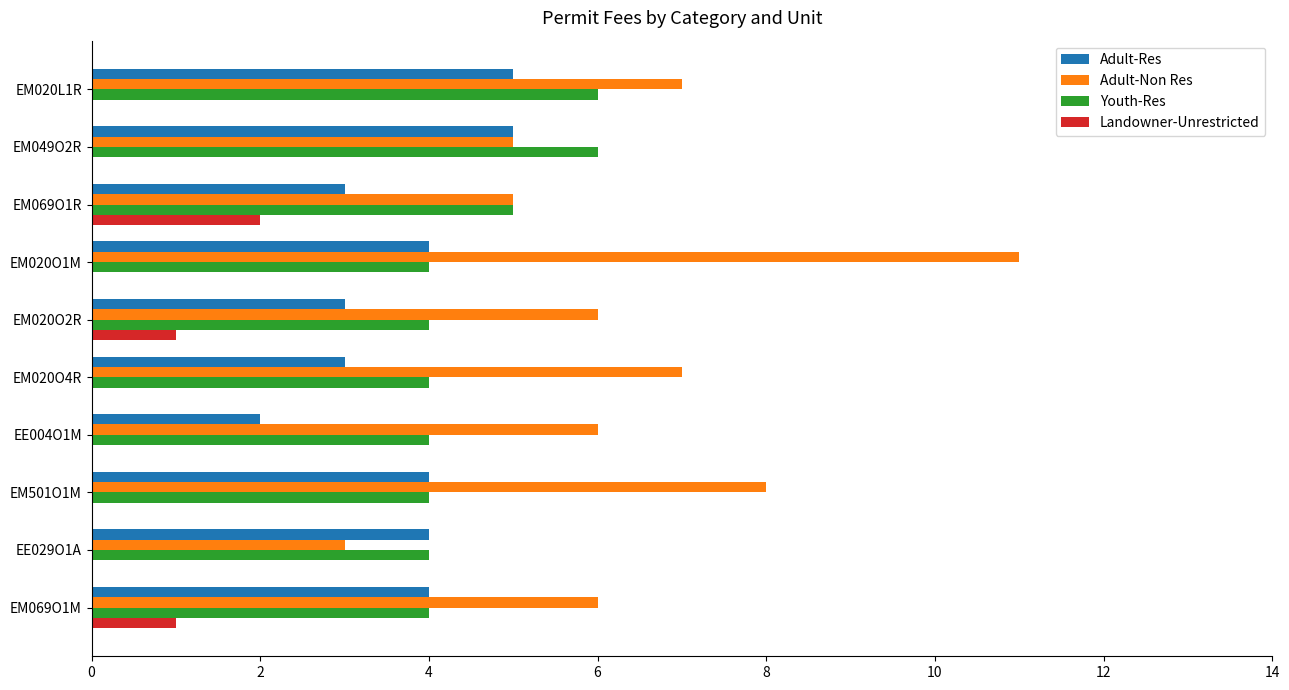

Between EM020O1M and EE029O1A, which series saw the biggest shift?

Adult-Non Res